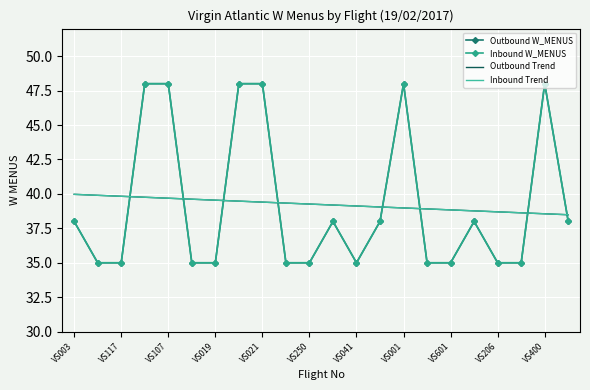

Which series has the largest range (max minus min)?

Outbound W_MENUS